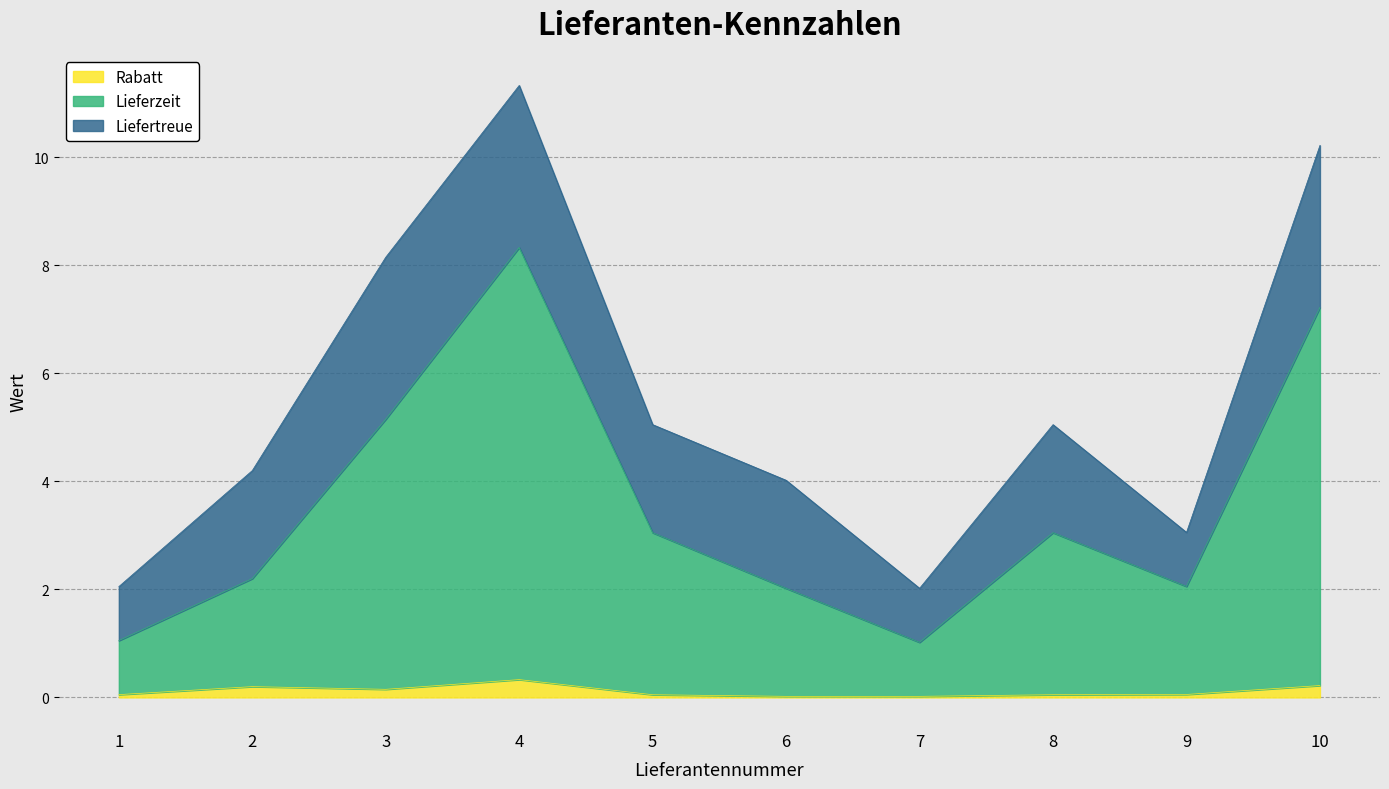

The Rabatt series shows 0.0 at 6. True or false?

True